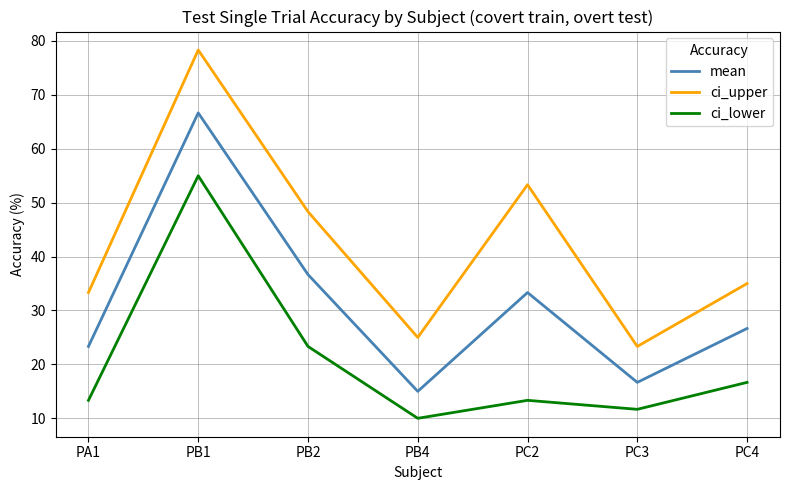

What is the sum of all ci_upper values?

296.7